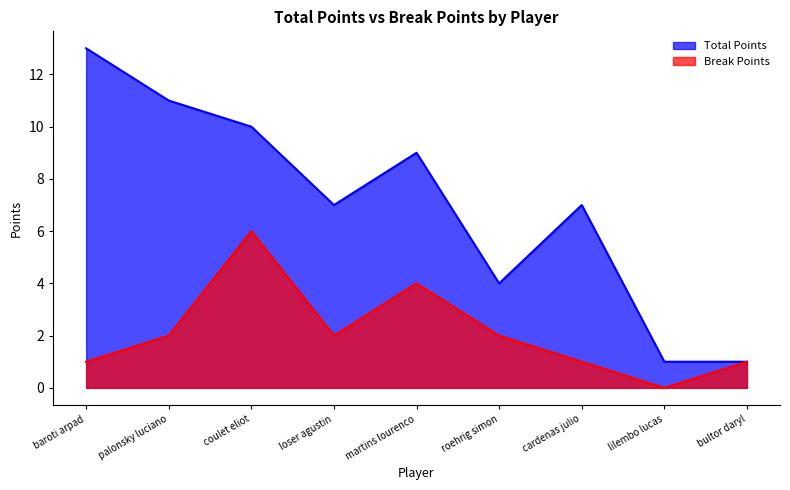

What is the sum of the Break Points values at palonsky luciano and baroti arpad?

3